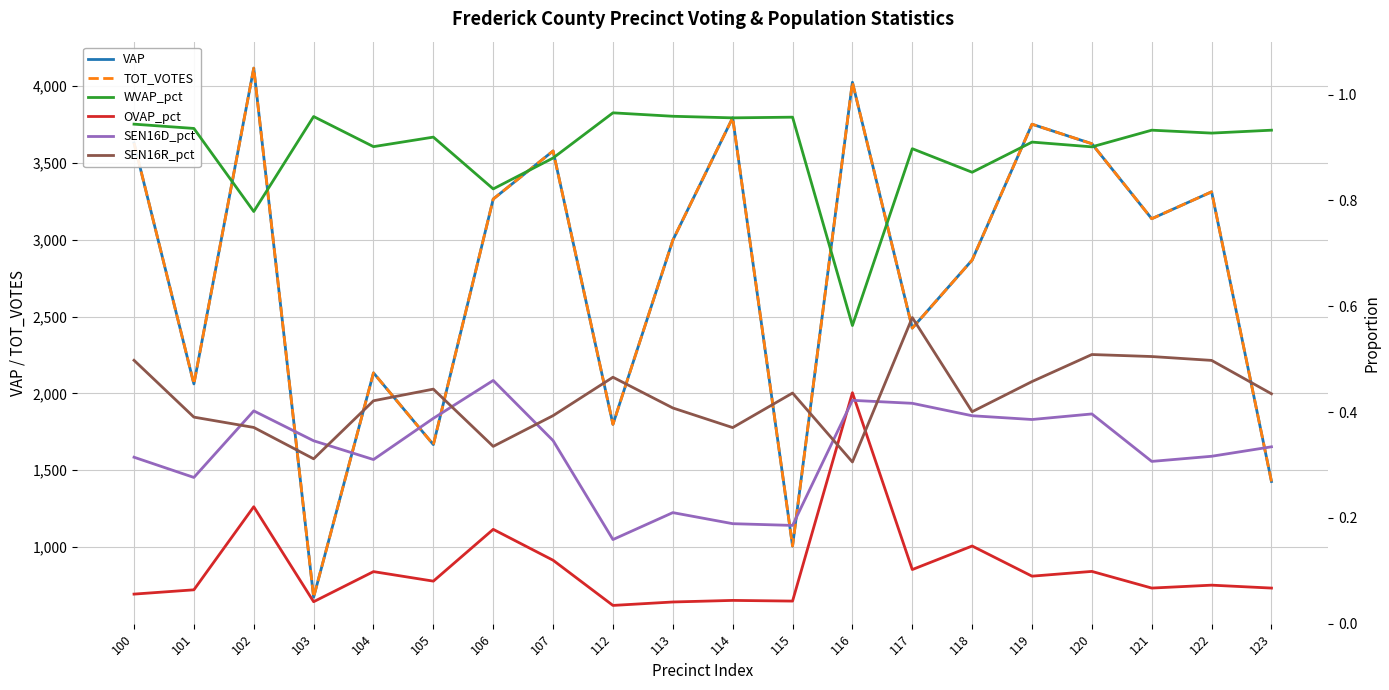

The value of OVAP_pct at 107 is 0.1. True or false?

False